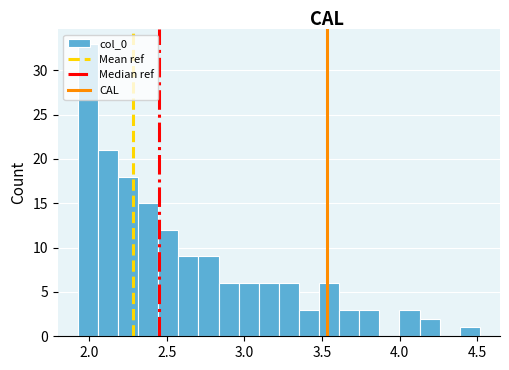

Around what value on the x-axis is the tallest bar? Give the approximate position of its centre, as read against the axis.

2.00